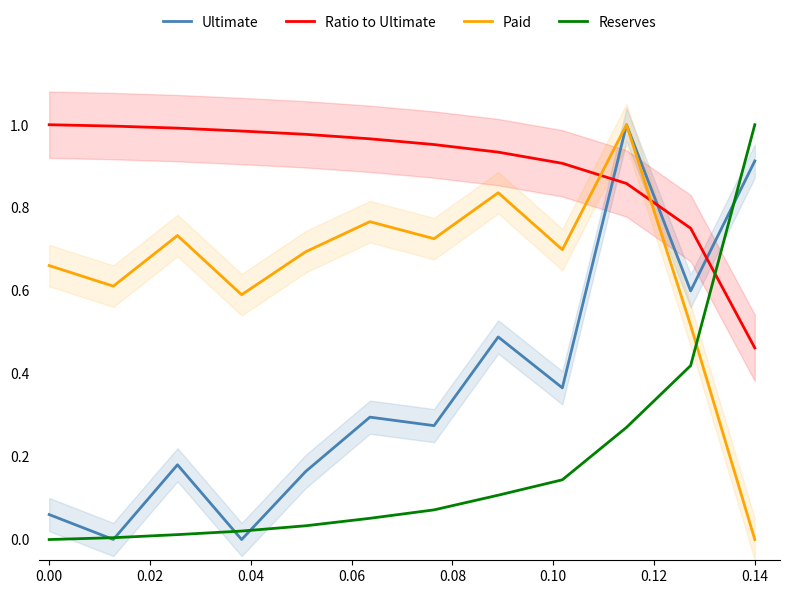

How many categories are shown in the chart?

12